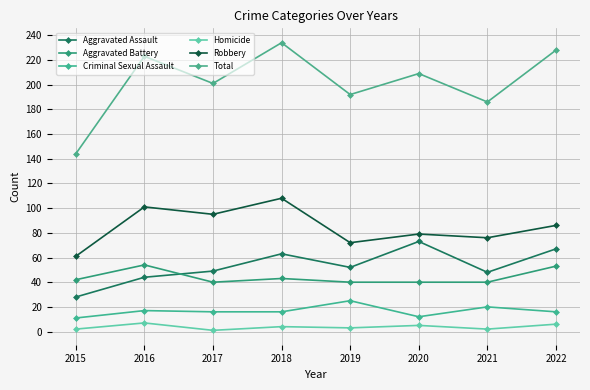

What are all the series names shown in the legend?

Aggravated Assault, Aggravated Battery, Criminal Sexual Assault, Homicide, Robbery, Total